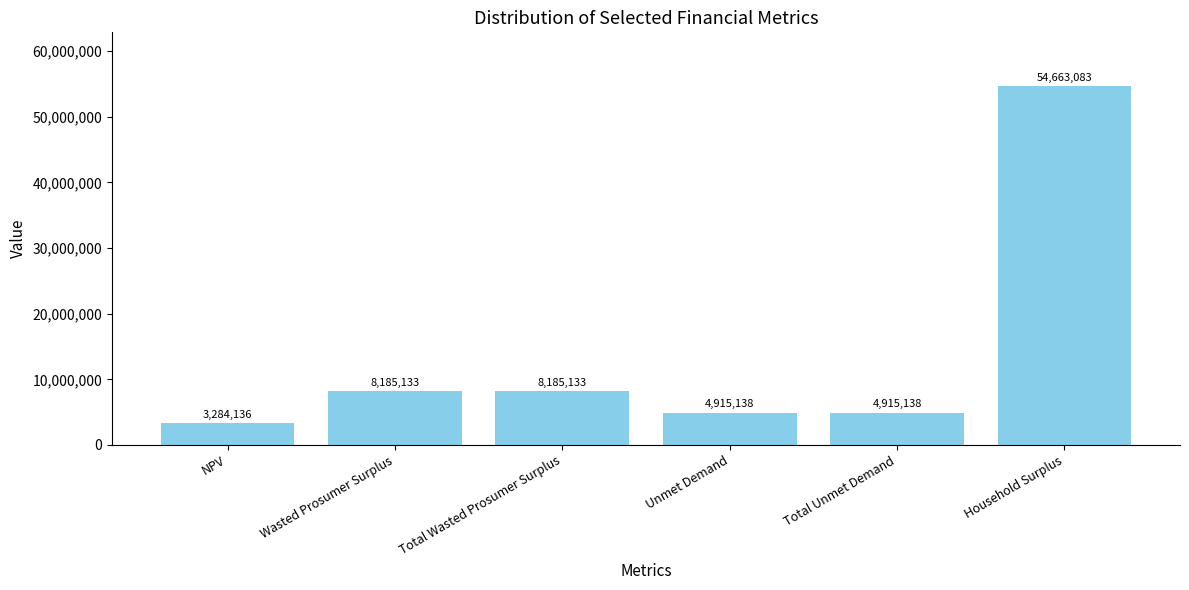

What is the difference between the values at Unmet Demand and Total Wasted Prosumer Surplus?

3269995.0